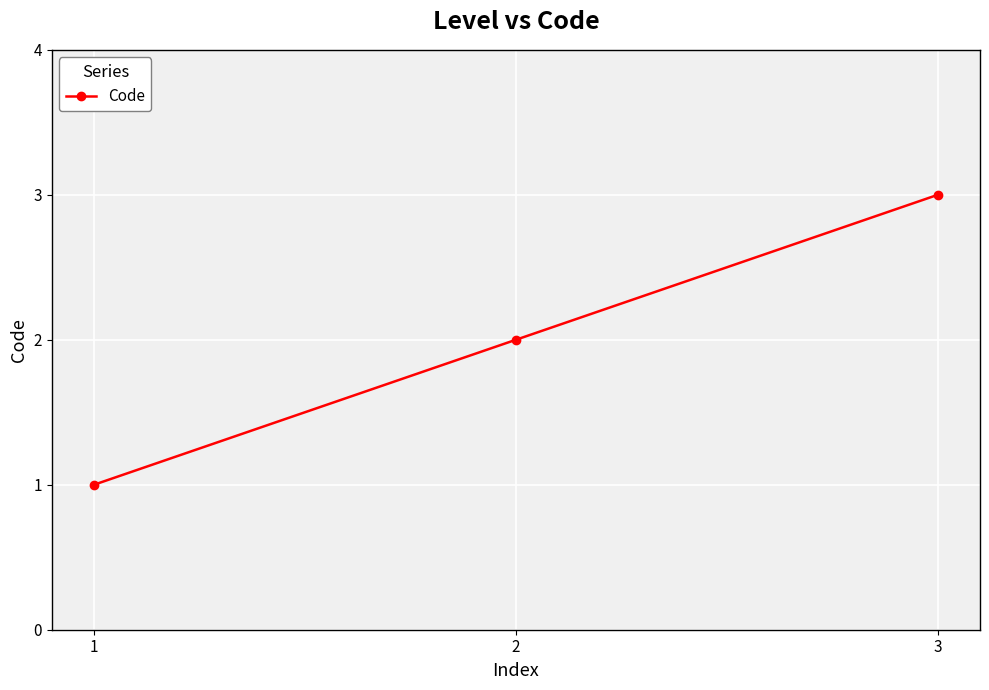

At which category does the chart reach its minimum across all series?

1